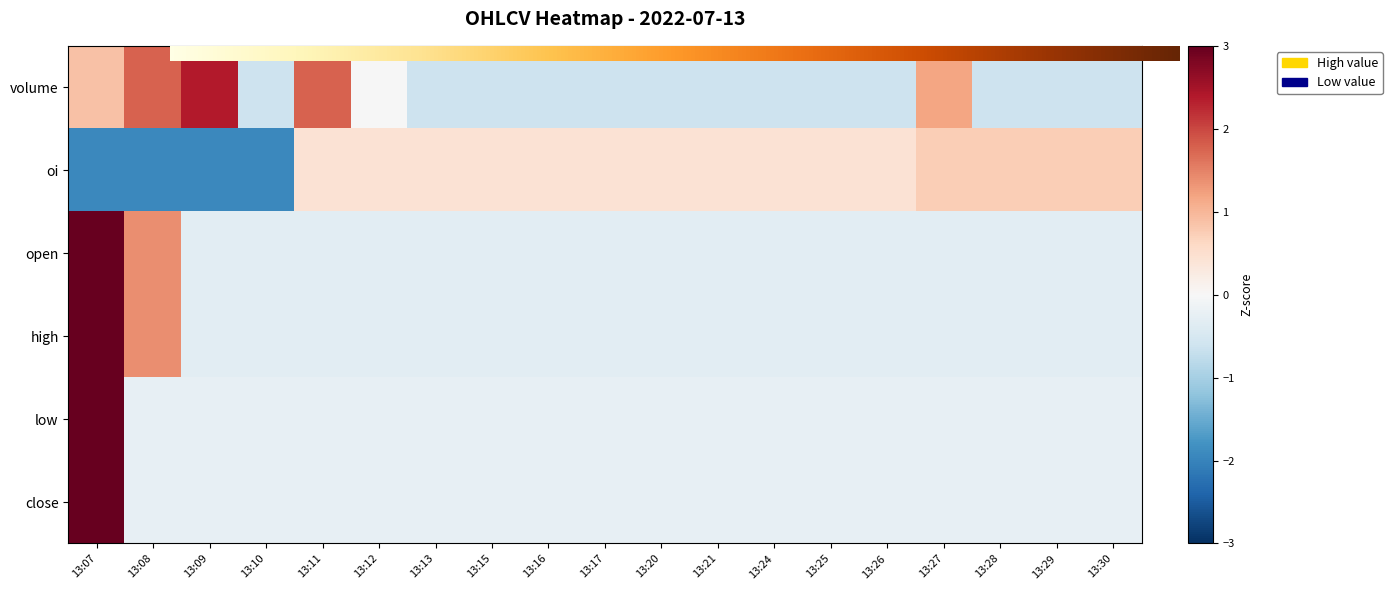

Which has a higher value, 13:20 or 13:13?

13:20